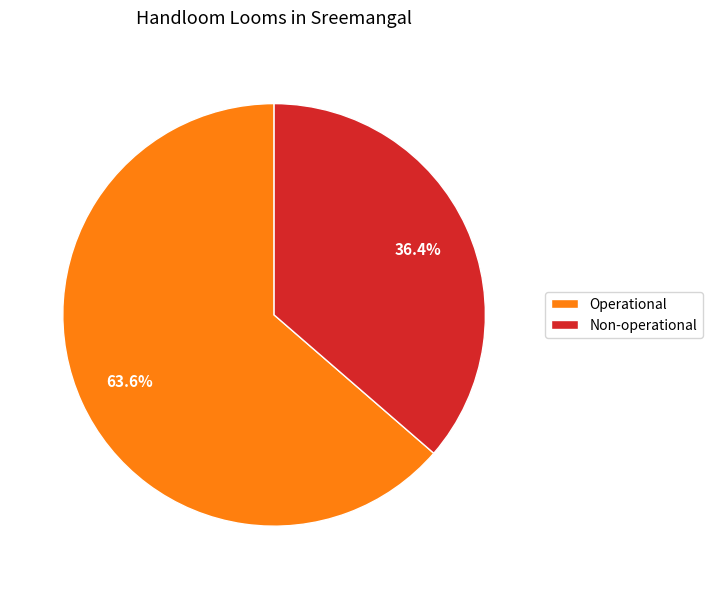

What percentage is NOT represented by Operational?

36.4%